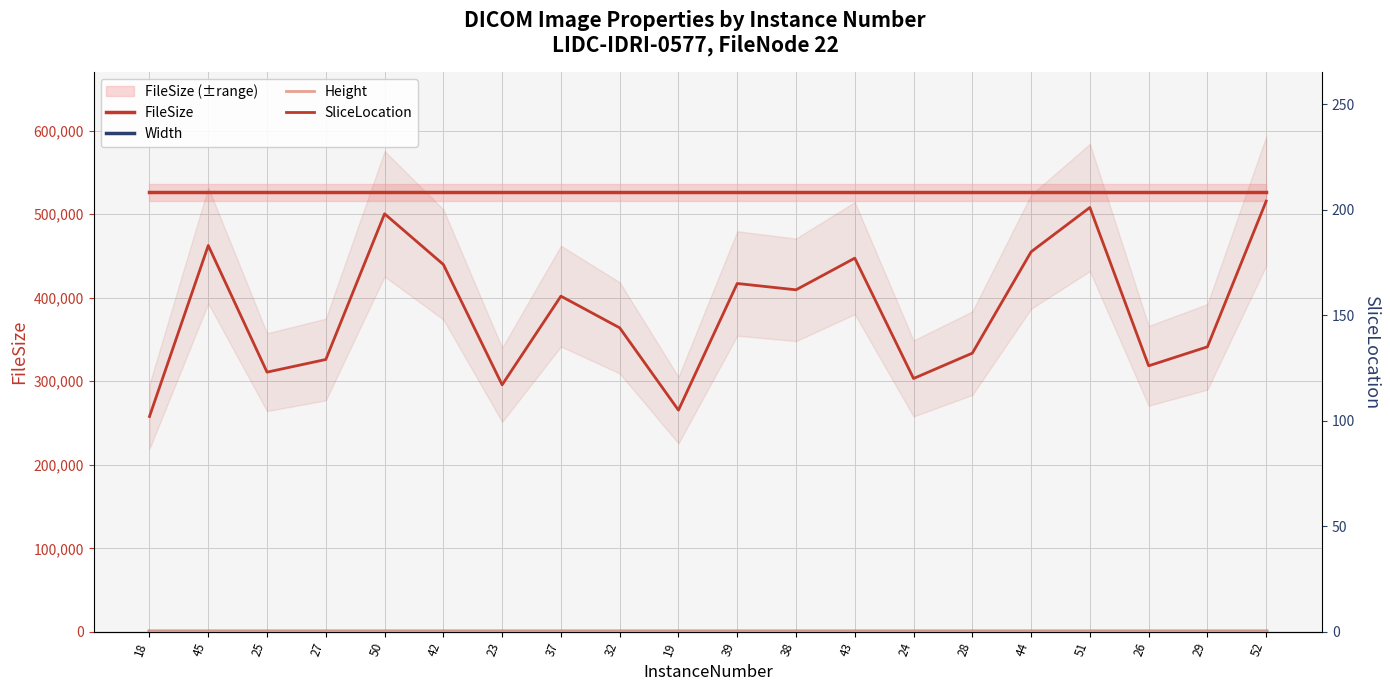

Which series has the largest range (max minus min)?

SliceLocation